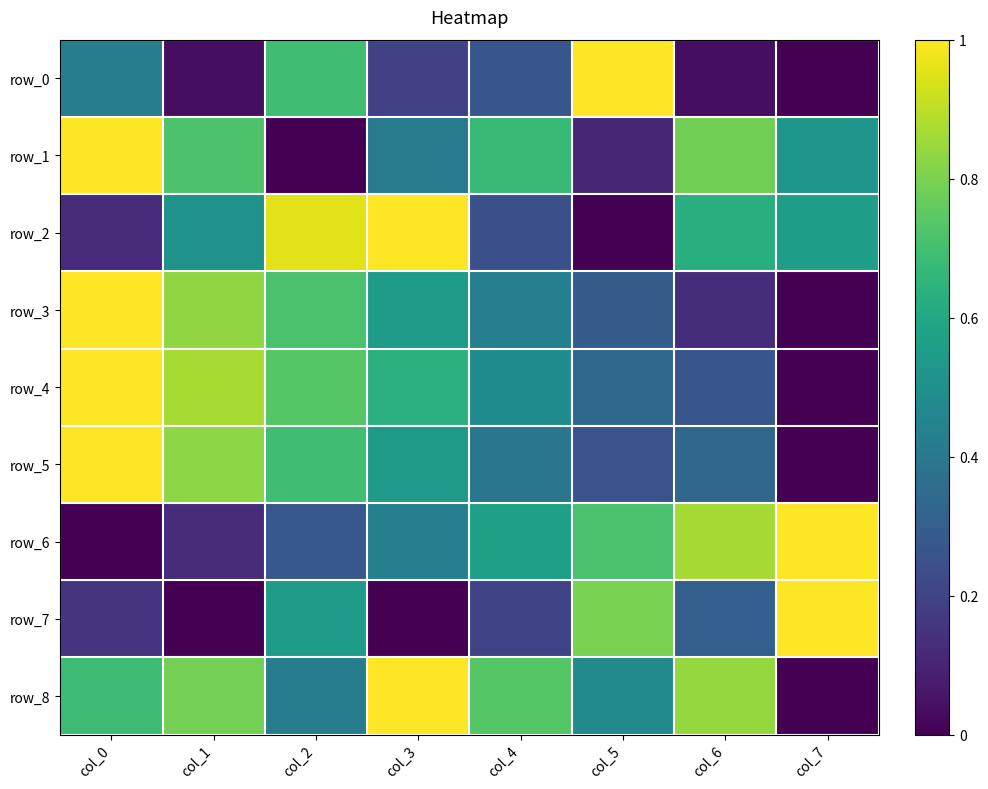

What is the difference between the maximum and second lowest values in the row_1 series?

0.9